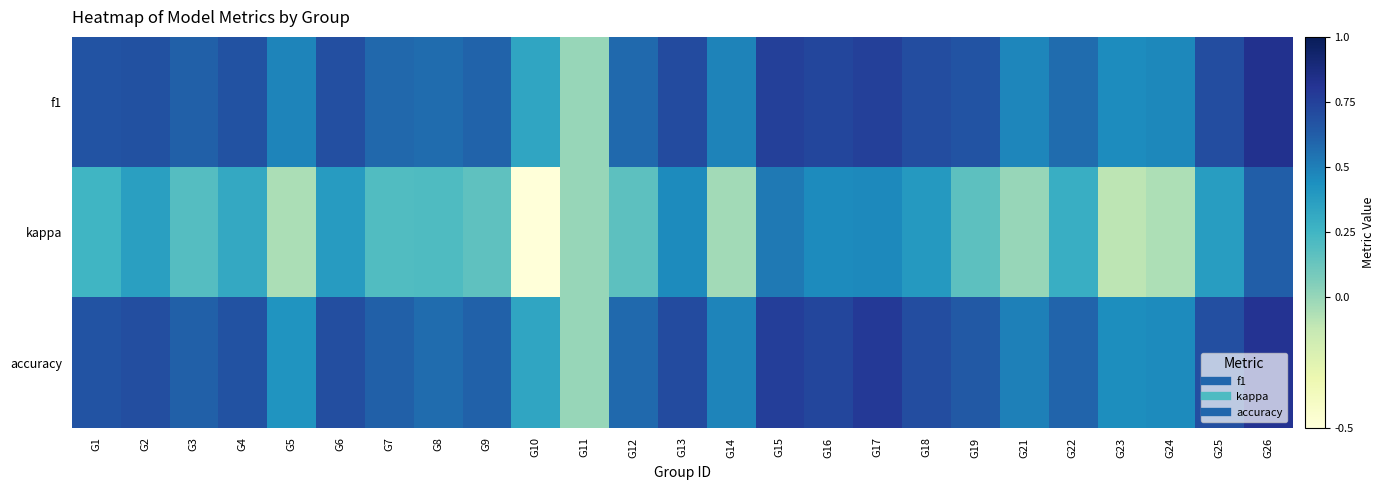

How many distinct data groups are displayed?

3